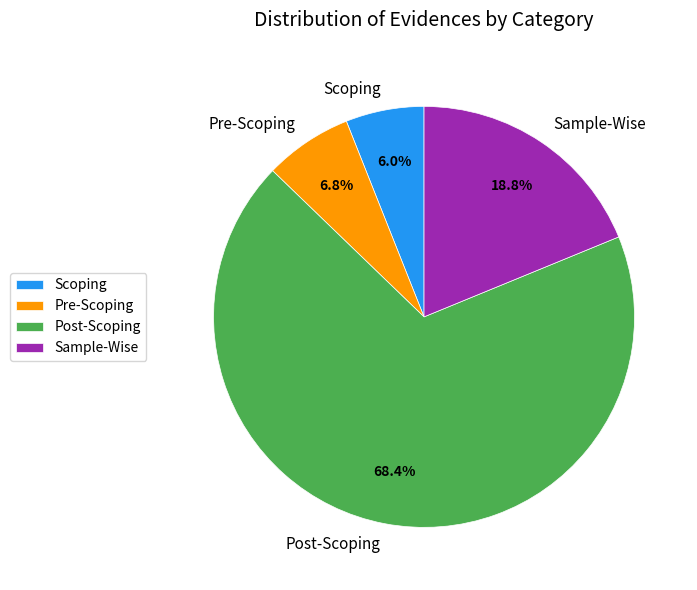

Count the number of slices in the pie.

4